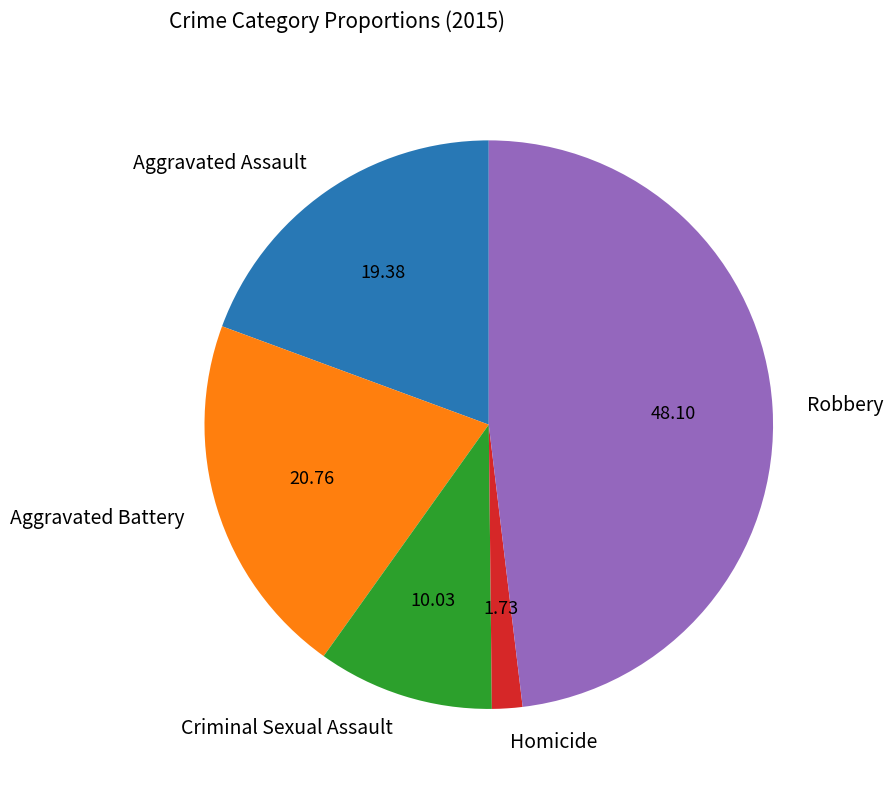

Between Robbery and Aggravated Assault, which is larger?

Robbery